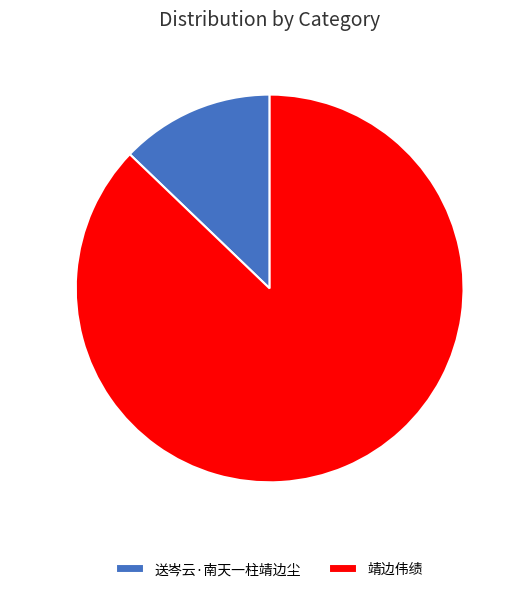

What is the majority slice?

靖边伟绩